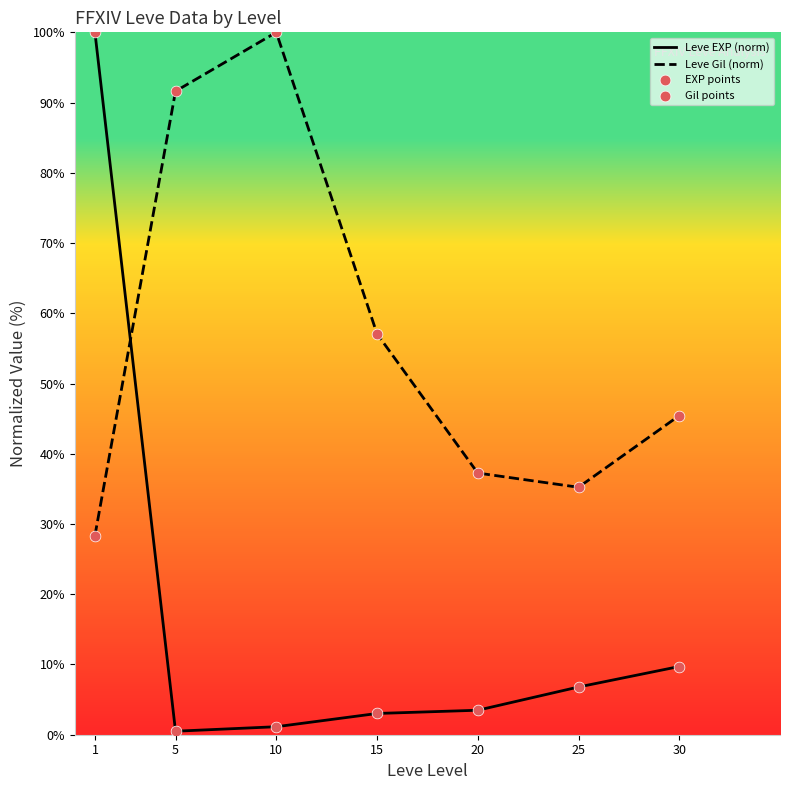

What is the total value across all series at 1?

128.4